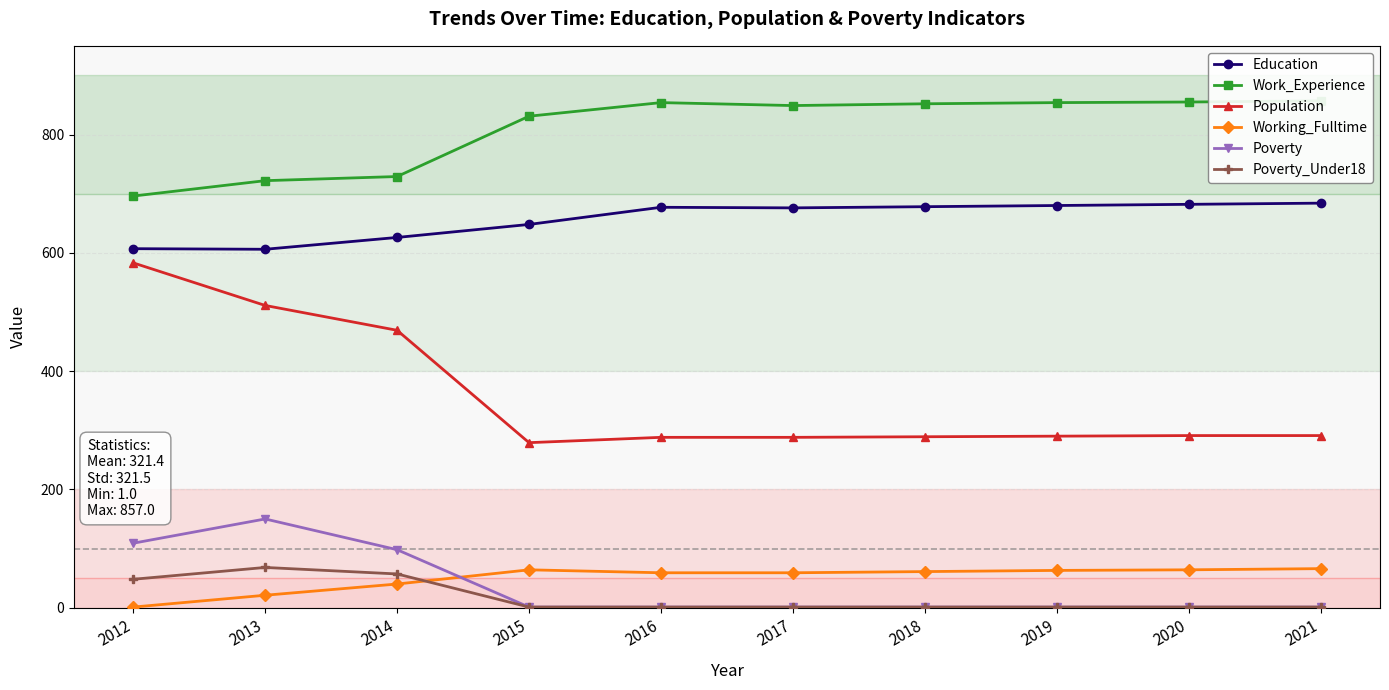

What is the total value across all series at 2016?

1880